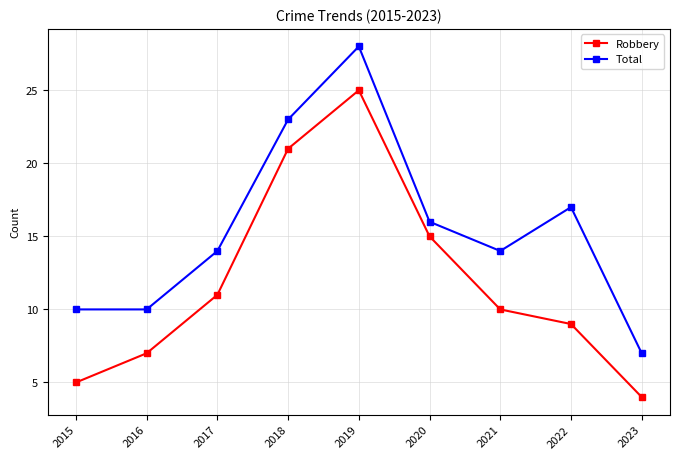

At which category does Robbery reach its first local peak?

2019